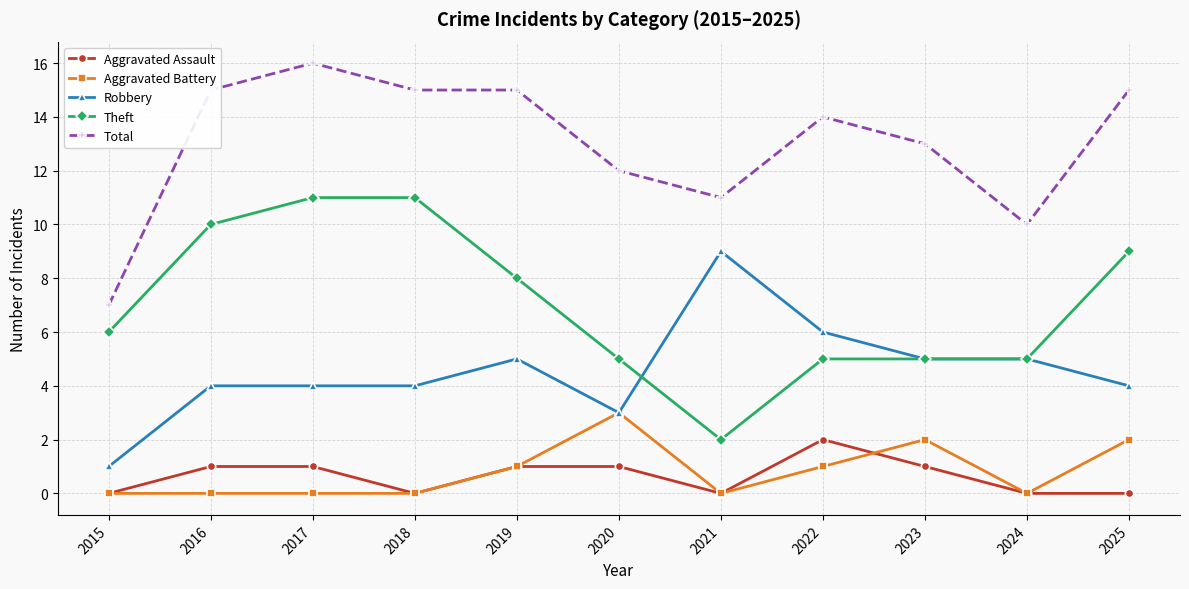

At which category does Total reach its first local peak?

2017